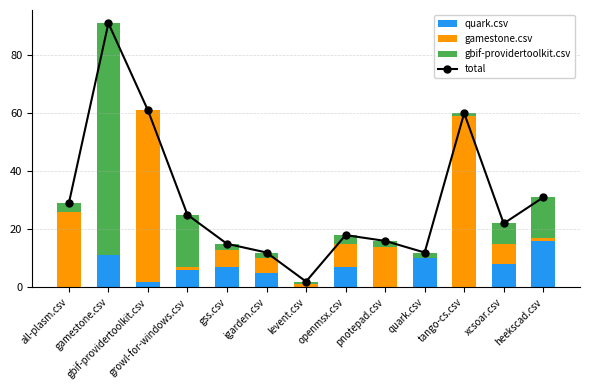

How many groups of bars are there?

13